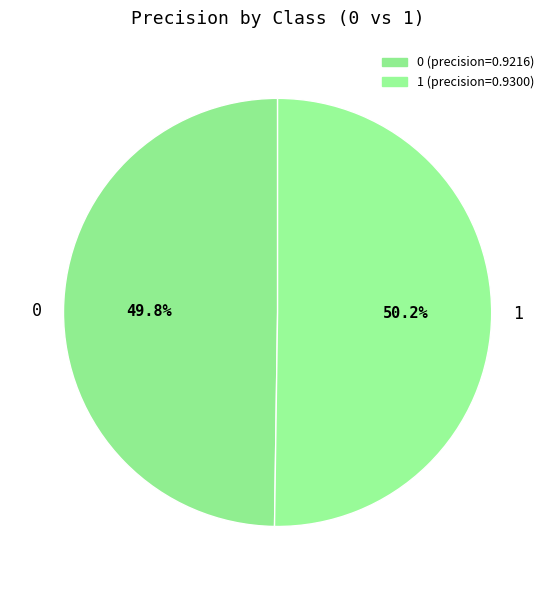

What percentage do 0 and 1 together represent?

100.0%